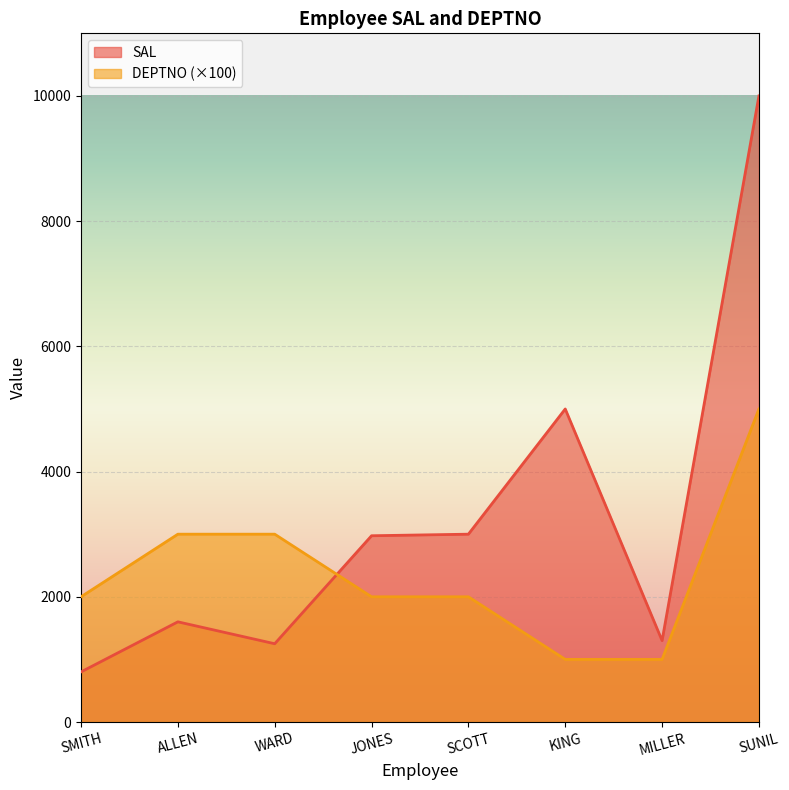

What is the sum of all DEPTNO values?

19000